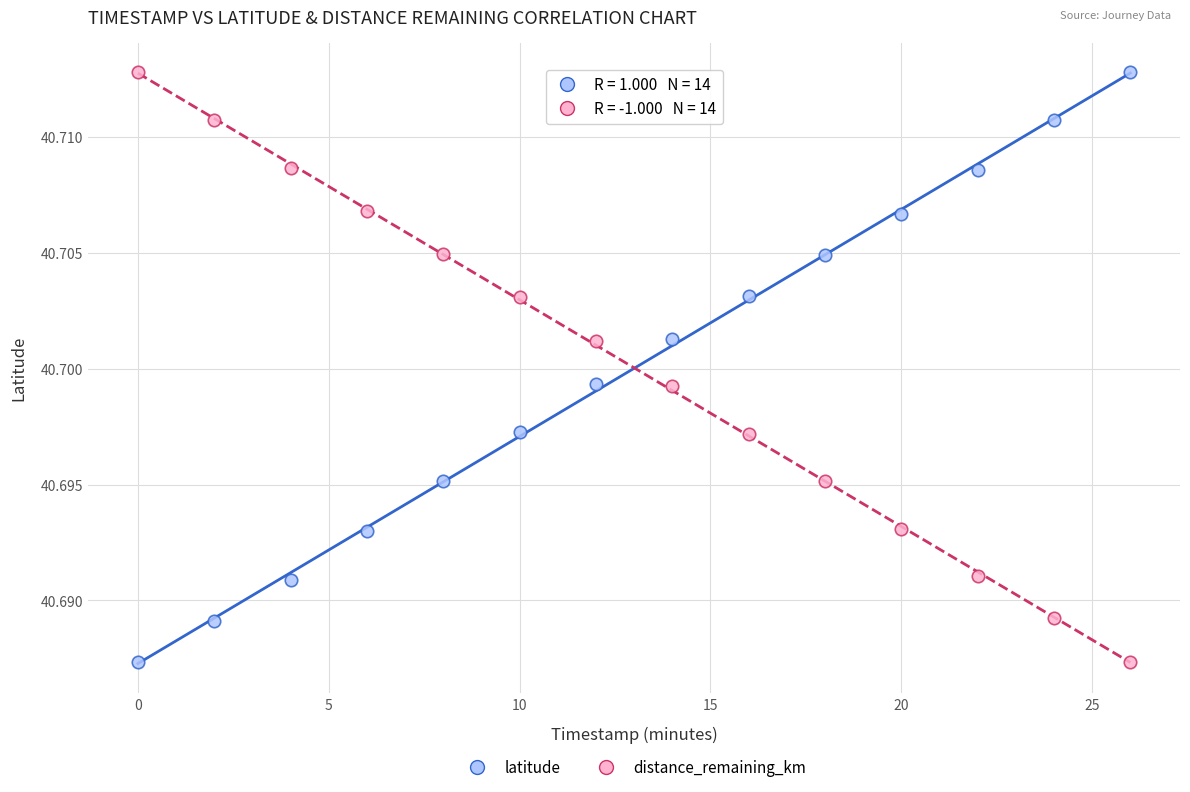

What are all the series names shown in the legend?

latitude, distance_remaining_km